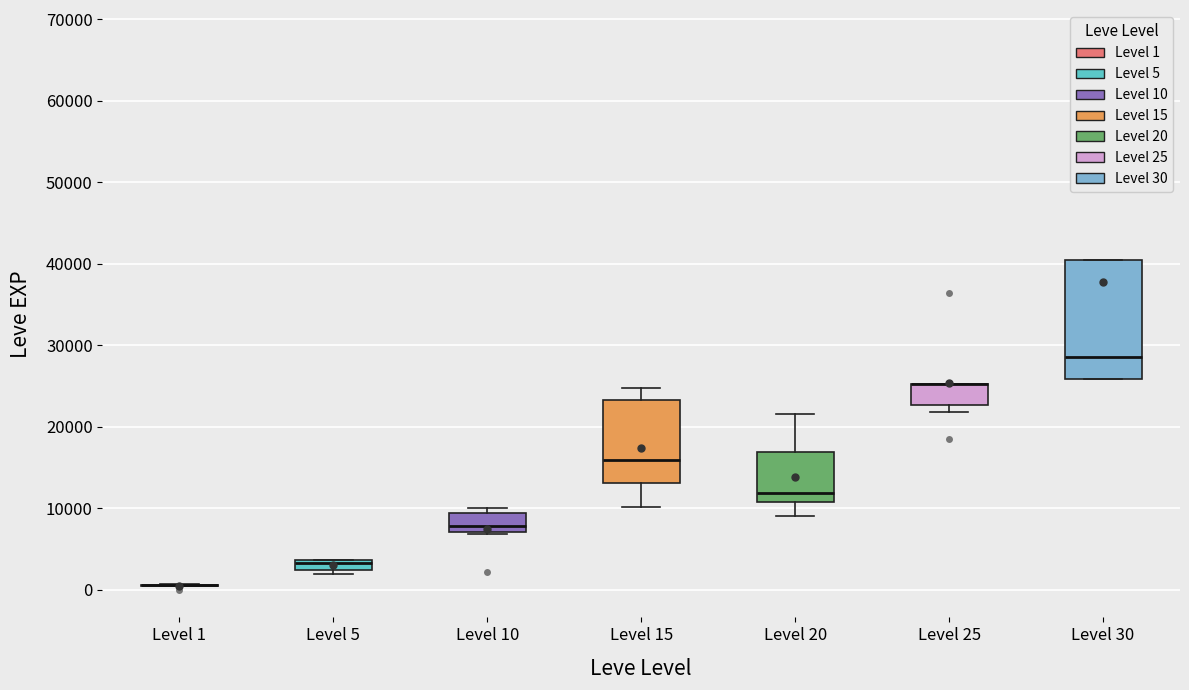

Which box is the tallest, from its lower edge to its upper edge?

Level 30